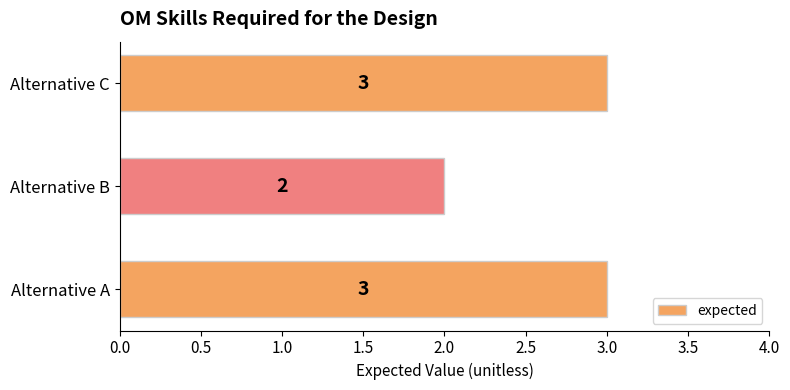

At which label is the value closest to 2?

Alternative B